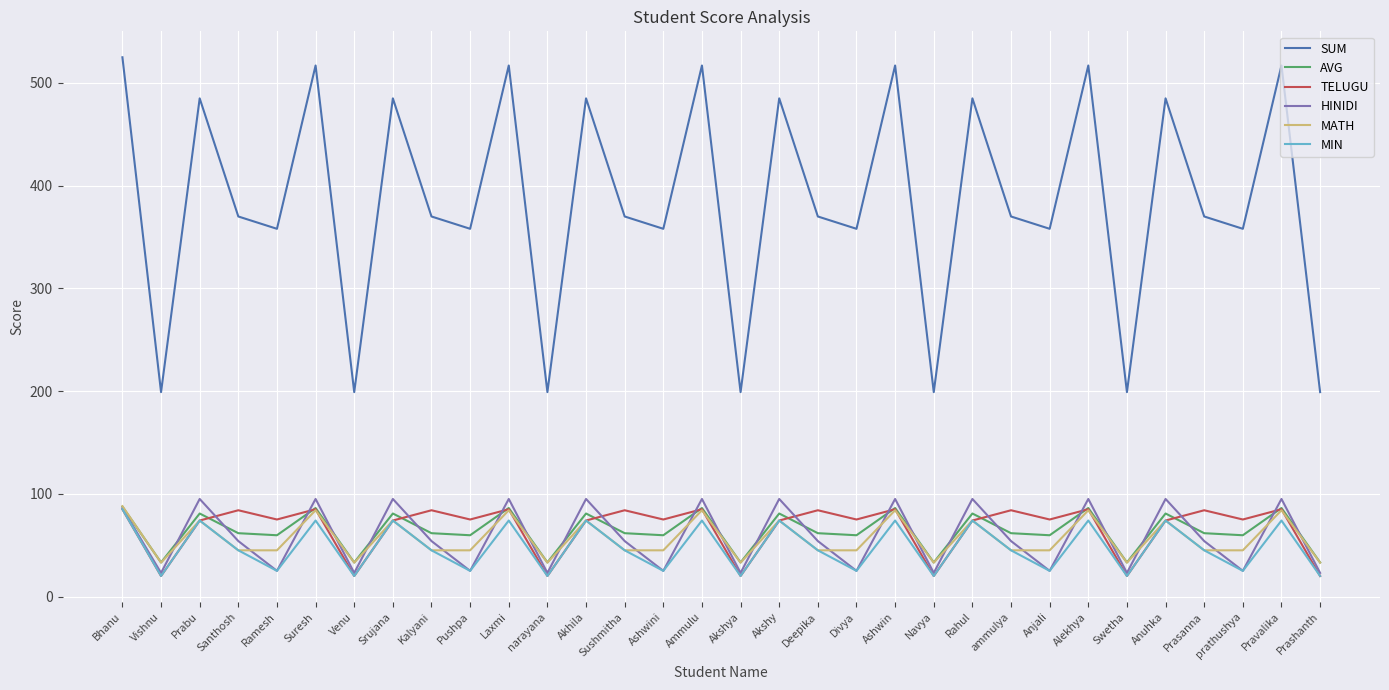

At which category does MATH reach its first local valley?

Vishnu